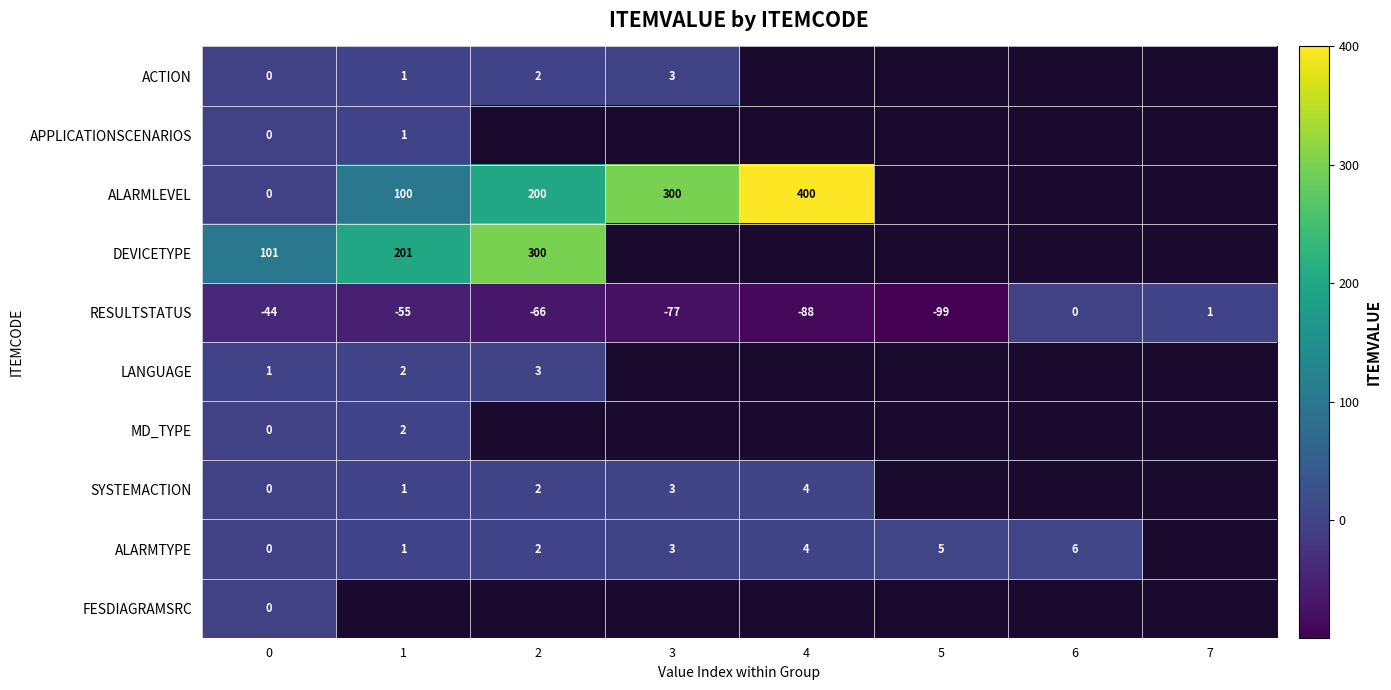

Between 3 and 5, which is larger?

5